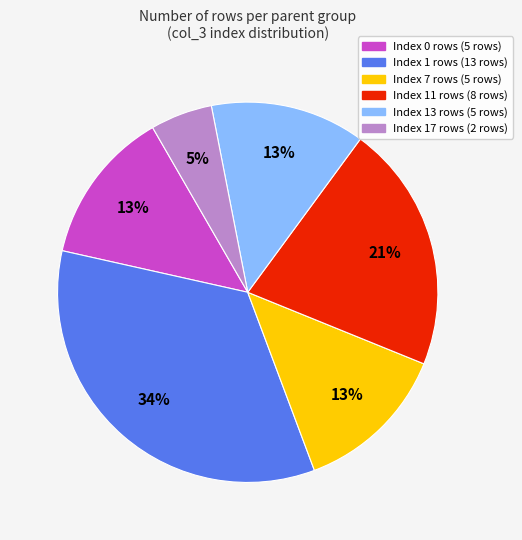

To the nearest percent, what is the average slice percentage?

17%